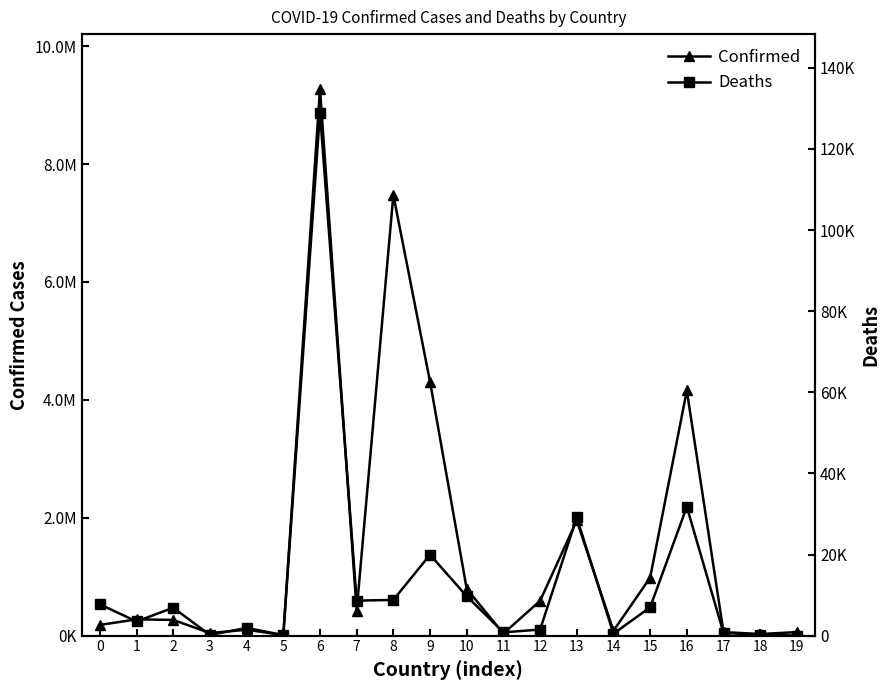

Which label corresponds to the largest value in the chart?

6